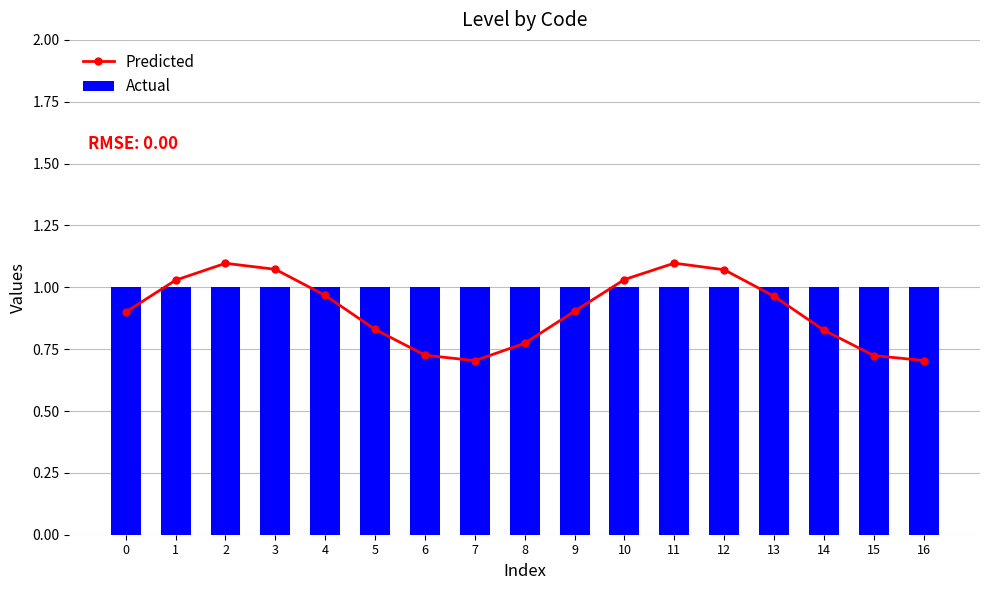

Is it true that Actual equals 1.0 at 0?

True